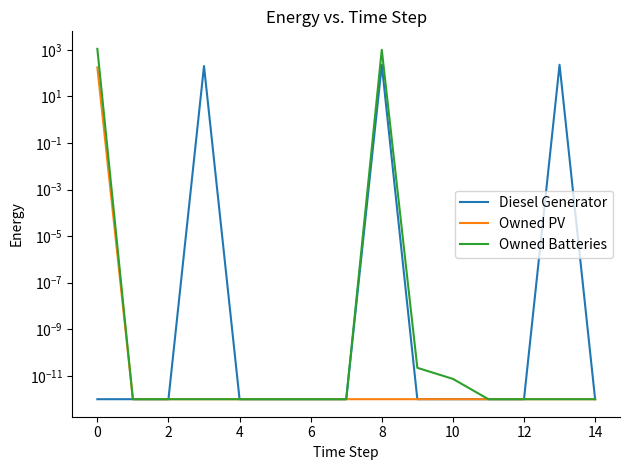

At how many categories does at least one series exceed 447?

2